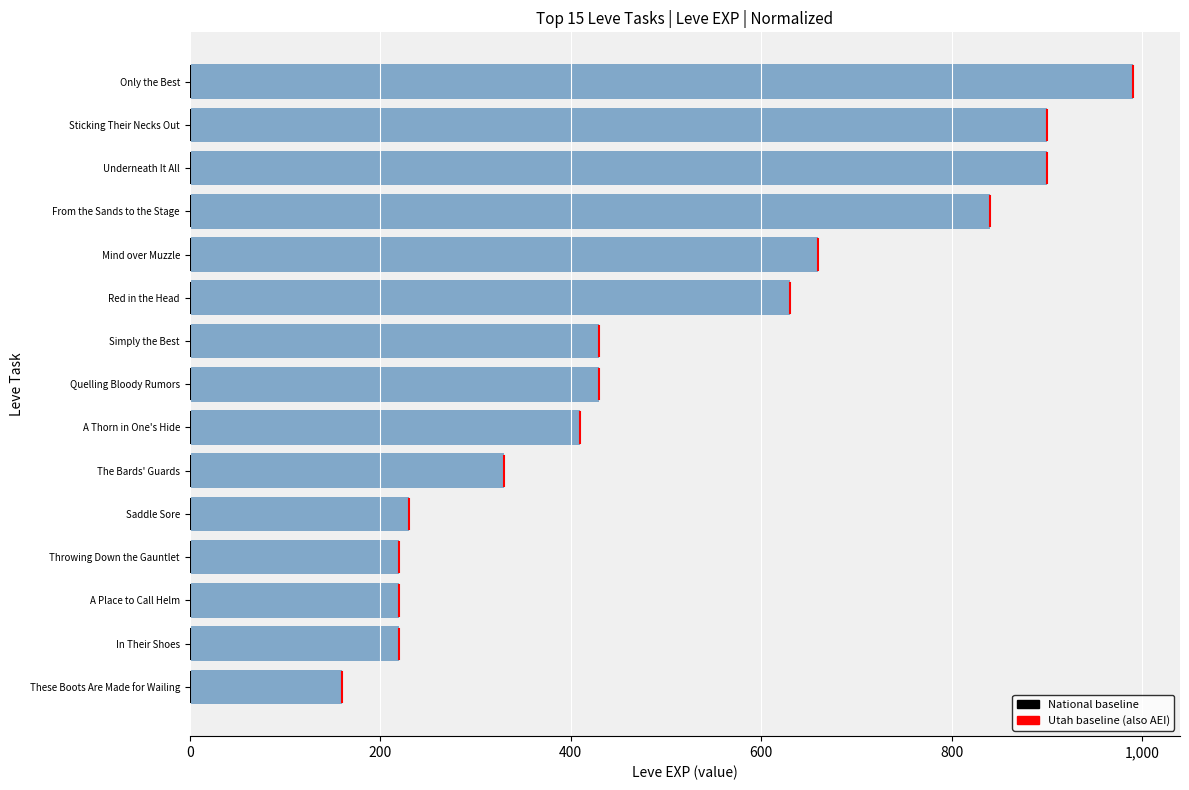

Between Underneath It All and Only the Best, which is larger?

Only the Best